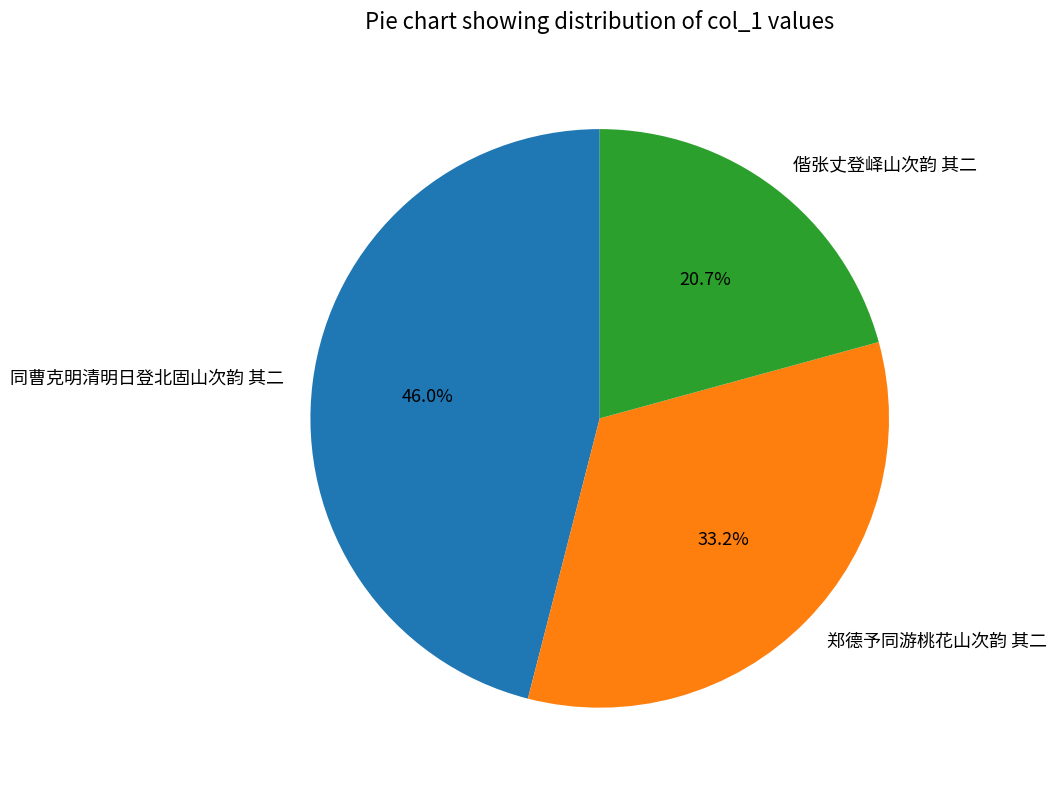

Which has a higher value, 同曹克明清明日登北固山次韵 其二 or 偕张丈登峄山次韵 其二?

同曹克明清明日登北固山次韵 其二